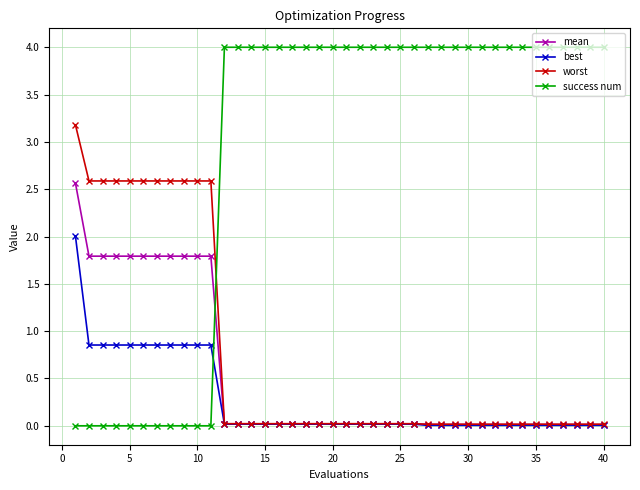

True or false: best and success num intersect in this chart.

True